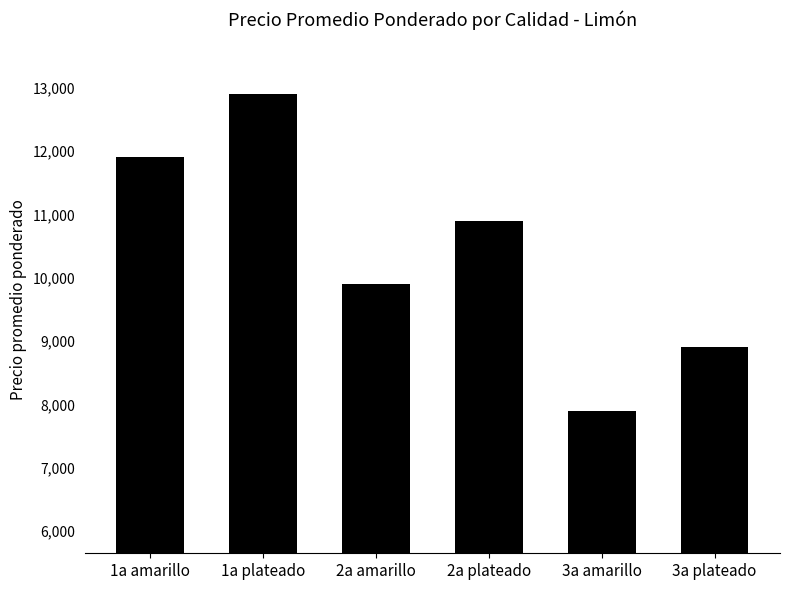

What is the value of the 3rd bar from the left?

9900